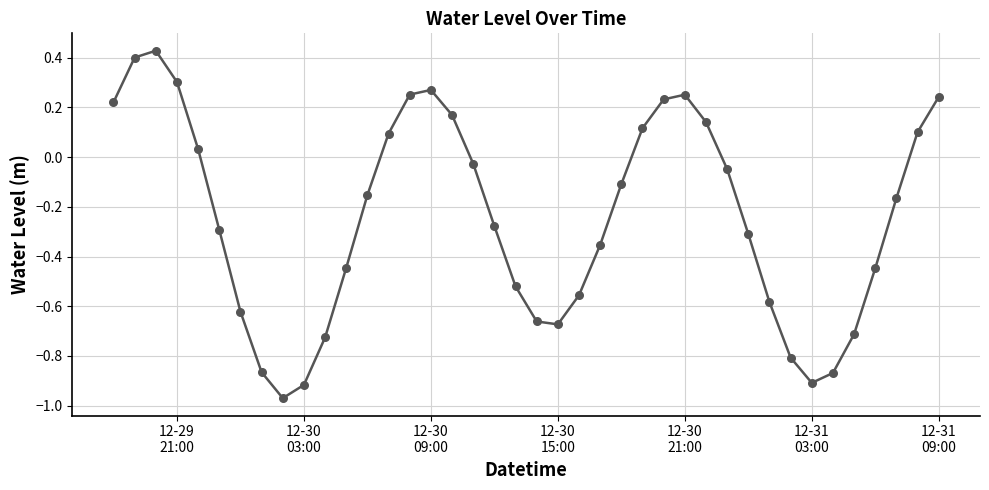

How many lines are shown in the chart?

1